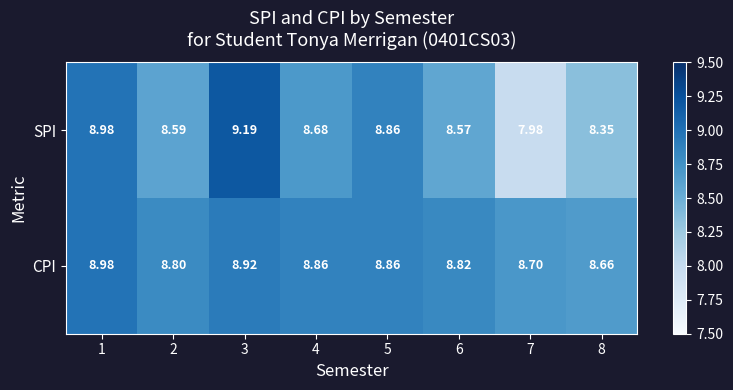

Which series changed the most between 1 and 7?

SPI